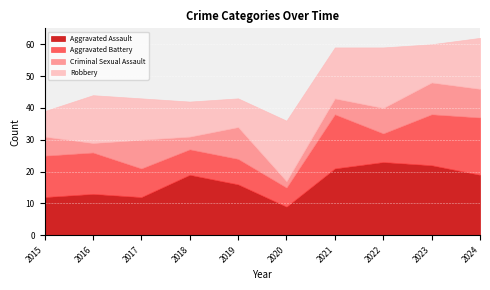

At which category does Criminal Sexual Assault reach its first local valley?

2016